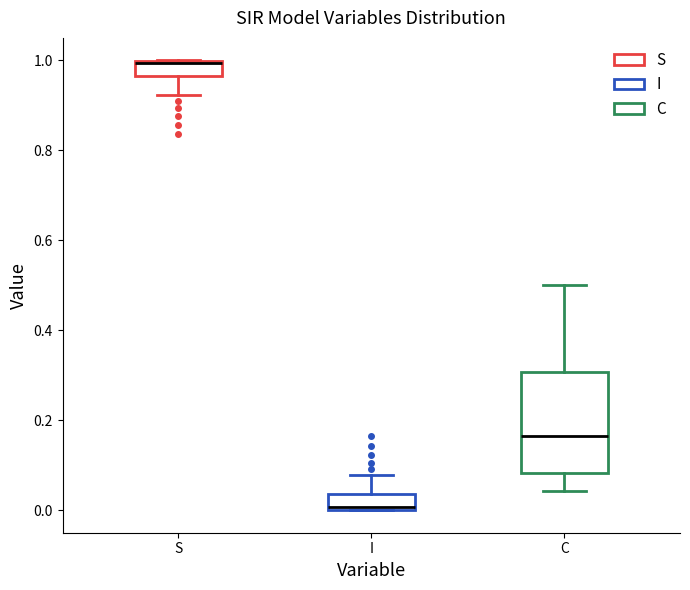

Reading left to right, transcribe this box plot: for each box, give where its median line is, the range the box spans, and where its two whiskers end, as read against the y-axis. The values are not printed on the chart, so give them approximately, as read against the axis.

S: median 1.00, box 0.96 to 1.00, whiskers 0.92 to 1.00
I: median 0.00, box 0.00 to 0.04, whiskers 0.00 to 0.08
C: median 0.16, box 0.08 to 0.30, whiskers 0.04 to 0.50